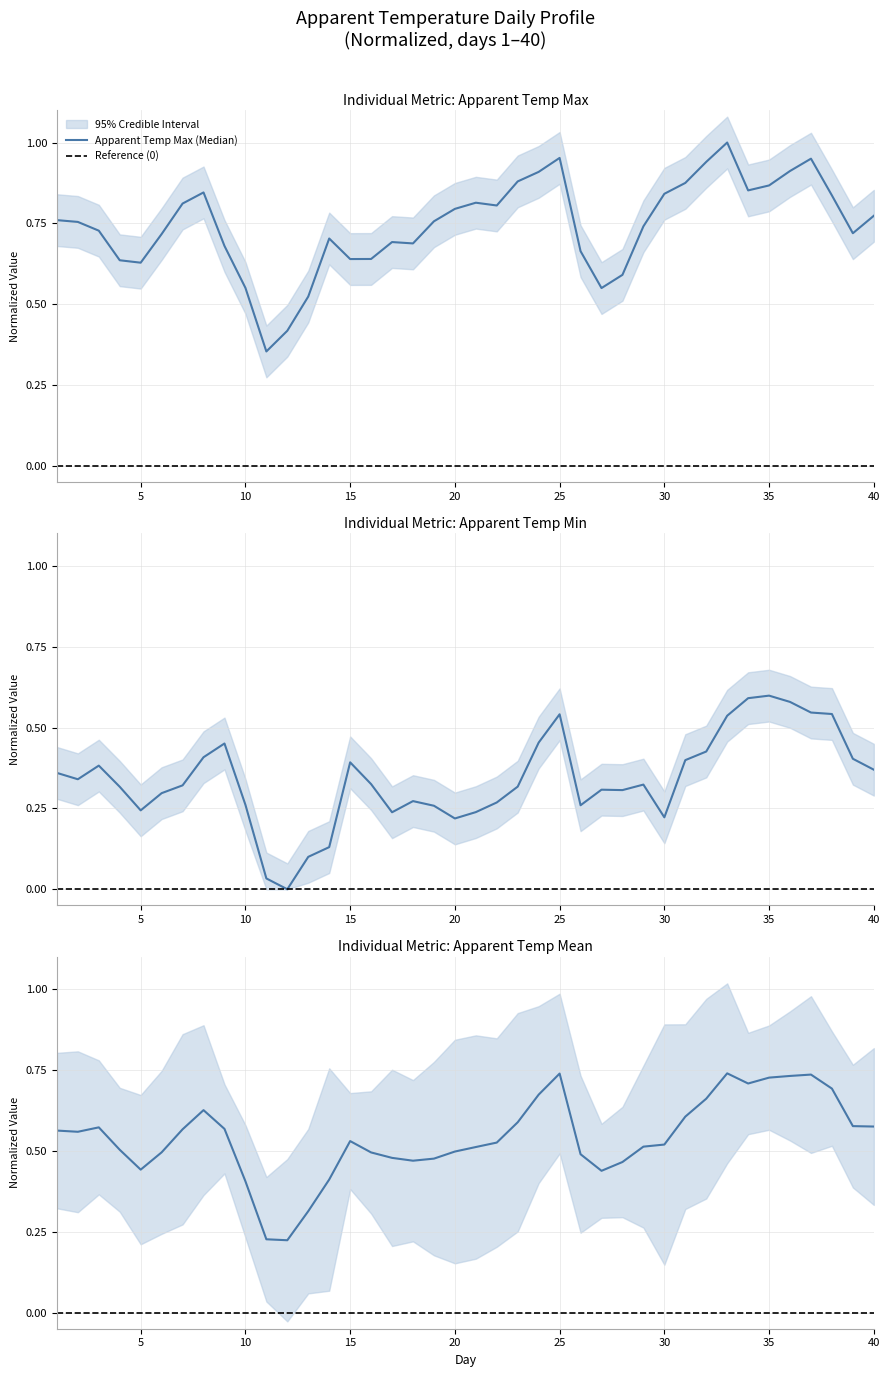

List the series in order of their peak value, highest first.

Apparent Temp Max (Median), Apparent Temp Mean (Median), Apparent Temp Min (Median), Reference (0)